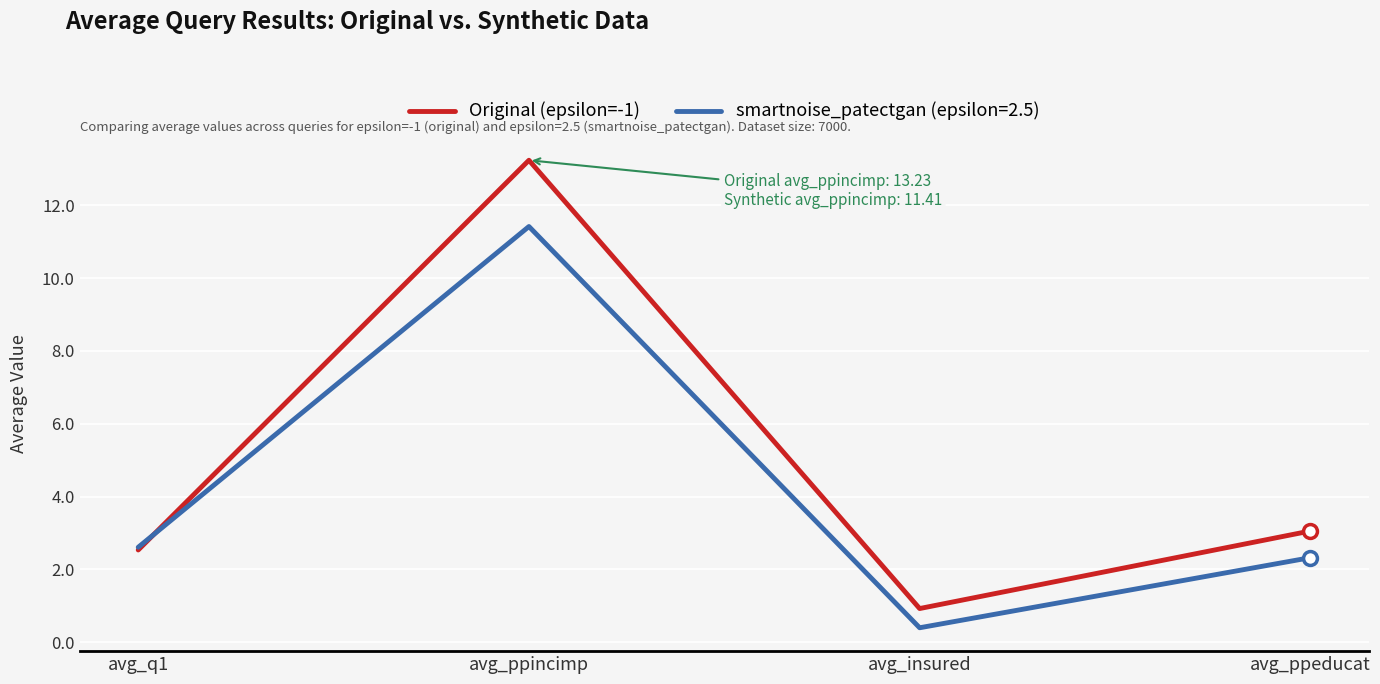

Reading left to right, list all the values displayed in this chart.

Original (epsilon=-1): 2.5	13.2	0.9	3.1
smartnoise_patectgan (epsilon=2.5): 2.6	11.4	0.4	2.3